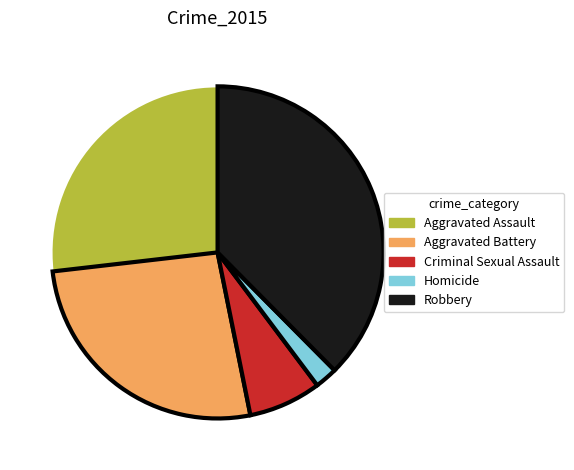

Is there a majority slice in this chart?

No